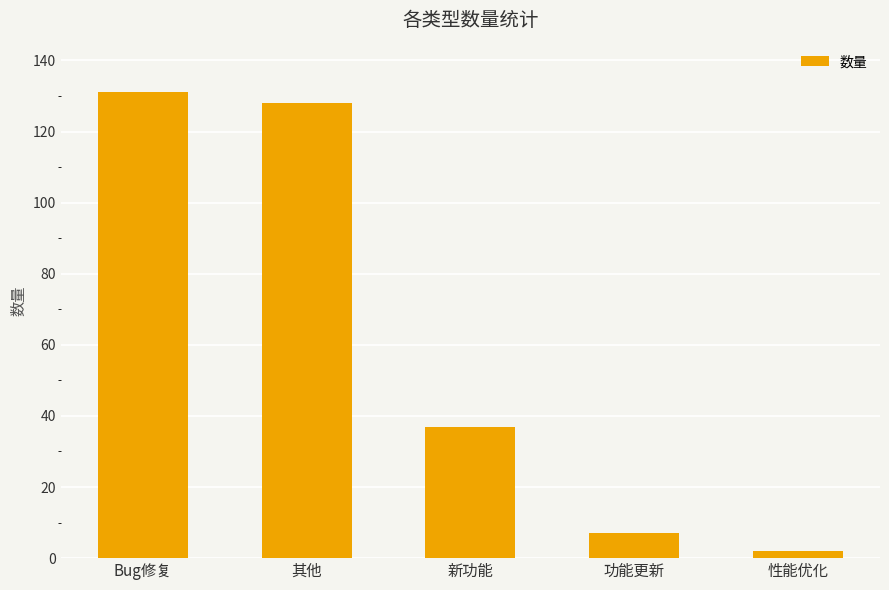

Rank the categories by value from highest to lowest.

Bug修复, 其他, 新功能, 功能更新, 性能优化